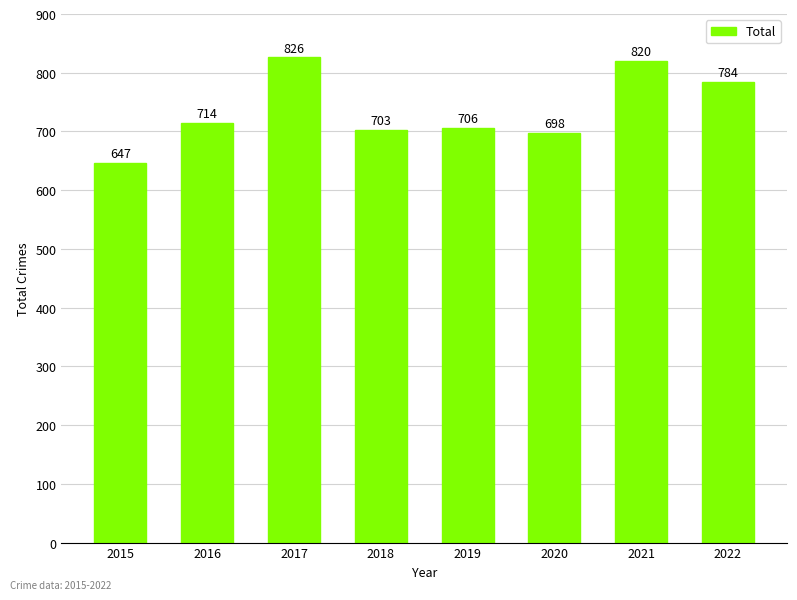

What is the sum of all values?

5898